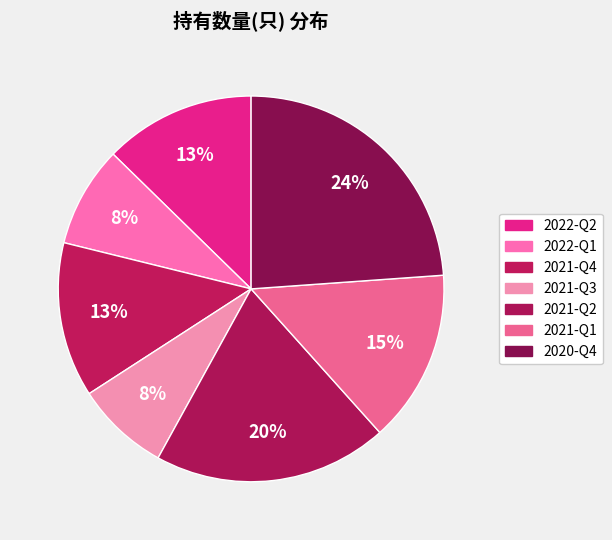

What is the total percentage of 2020-Q4 and 2021-Q3?

31.7%